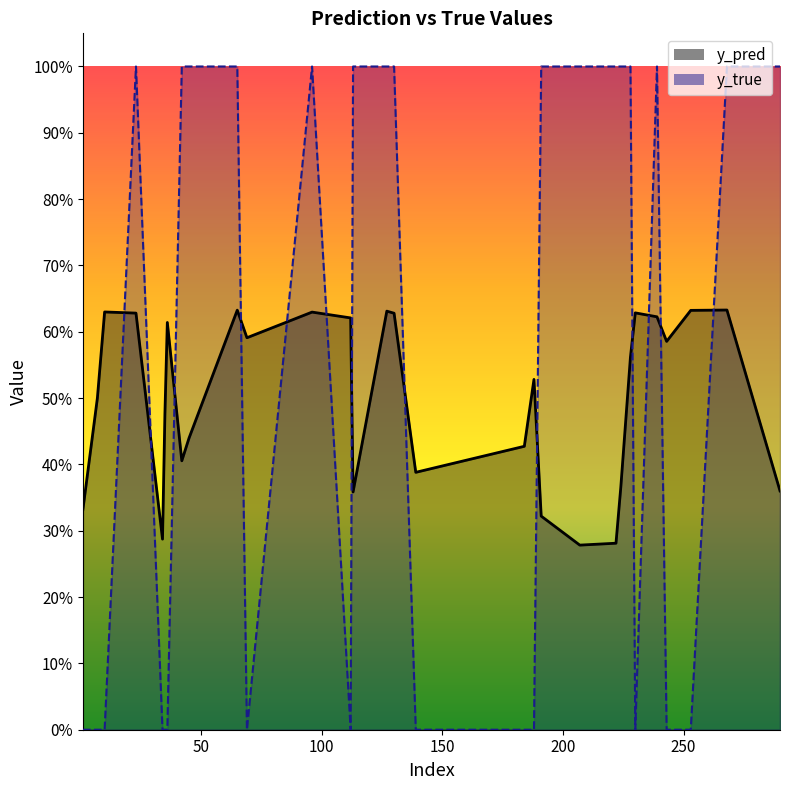

Where is the first local maximum for y_pred?

10